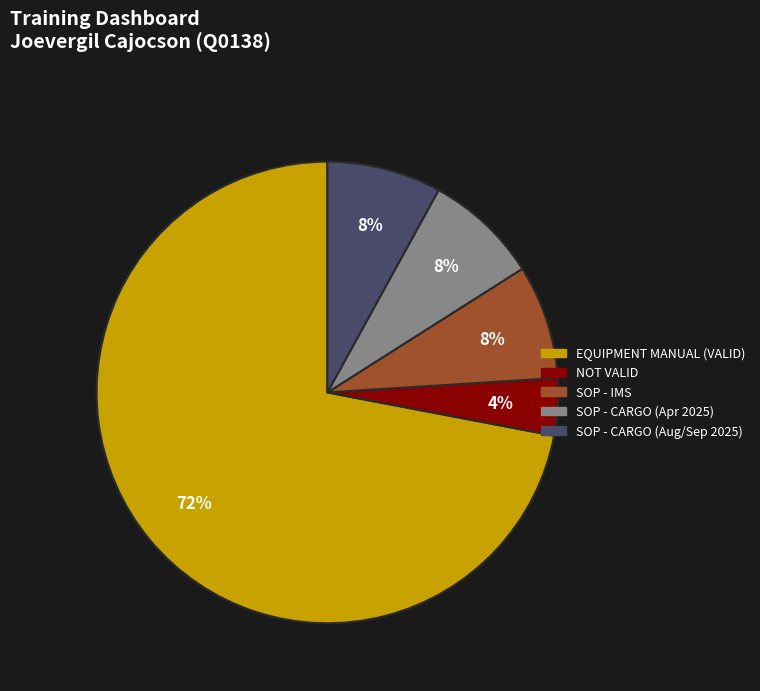

What percentage is the NOT VALID slice, to the nearest percent?

4%